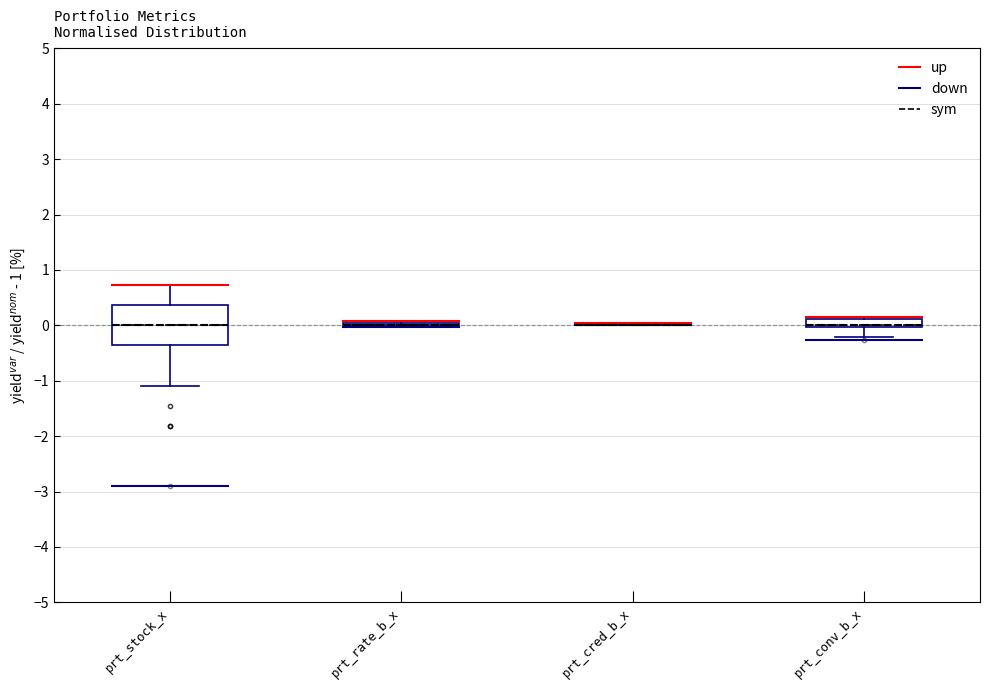

Which box is the tallest, from its lower edge to its upper edge?

prt_stock_x